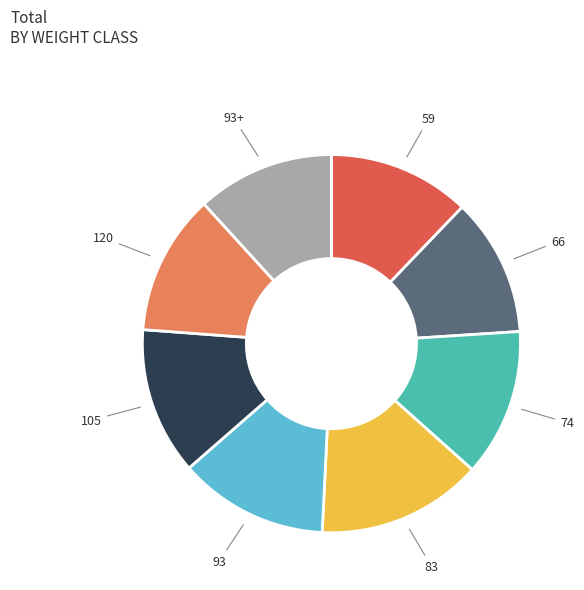

Which category has the biggest portion of the pie?

83